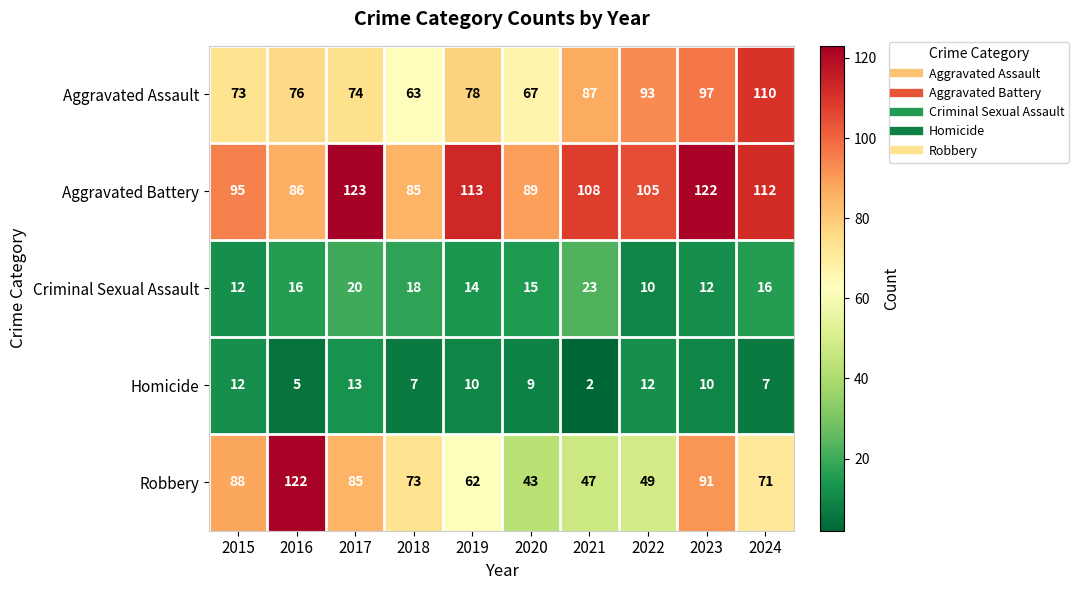

What is the sum of all Homicide values?

87